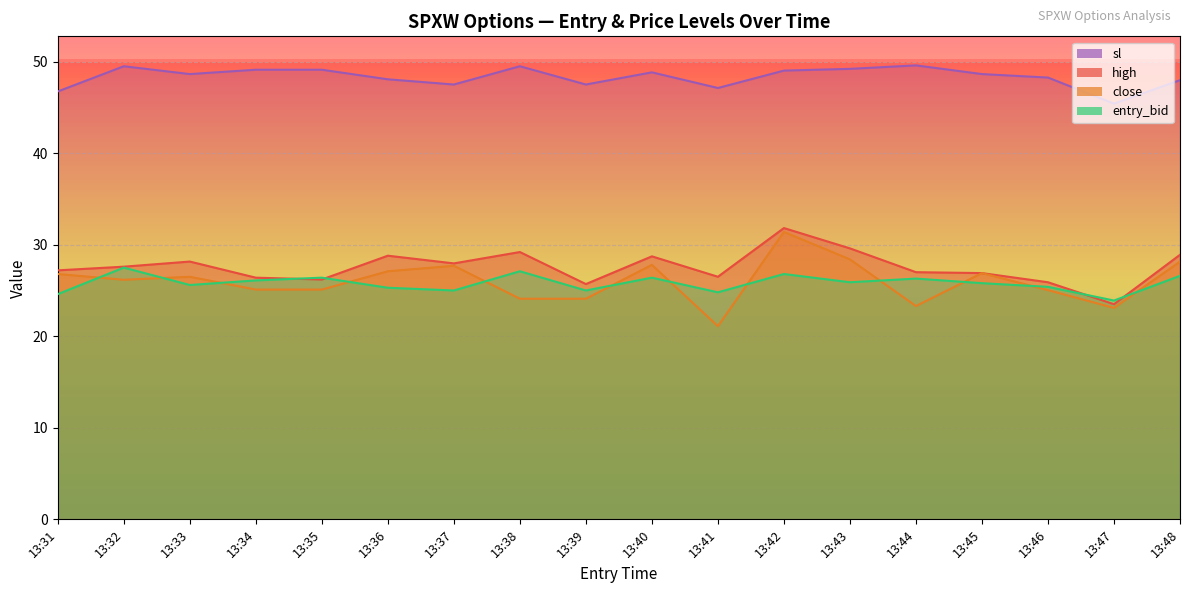

True or false: close and sl cross at least once.

False